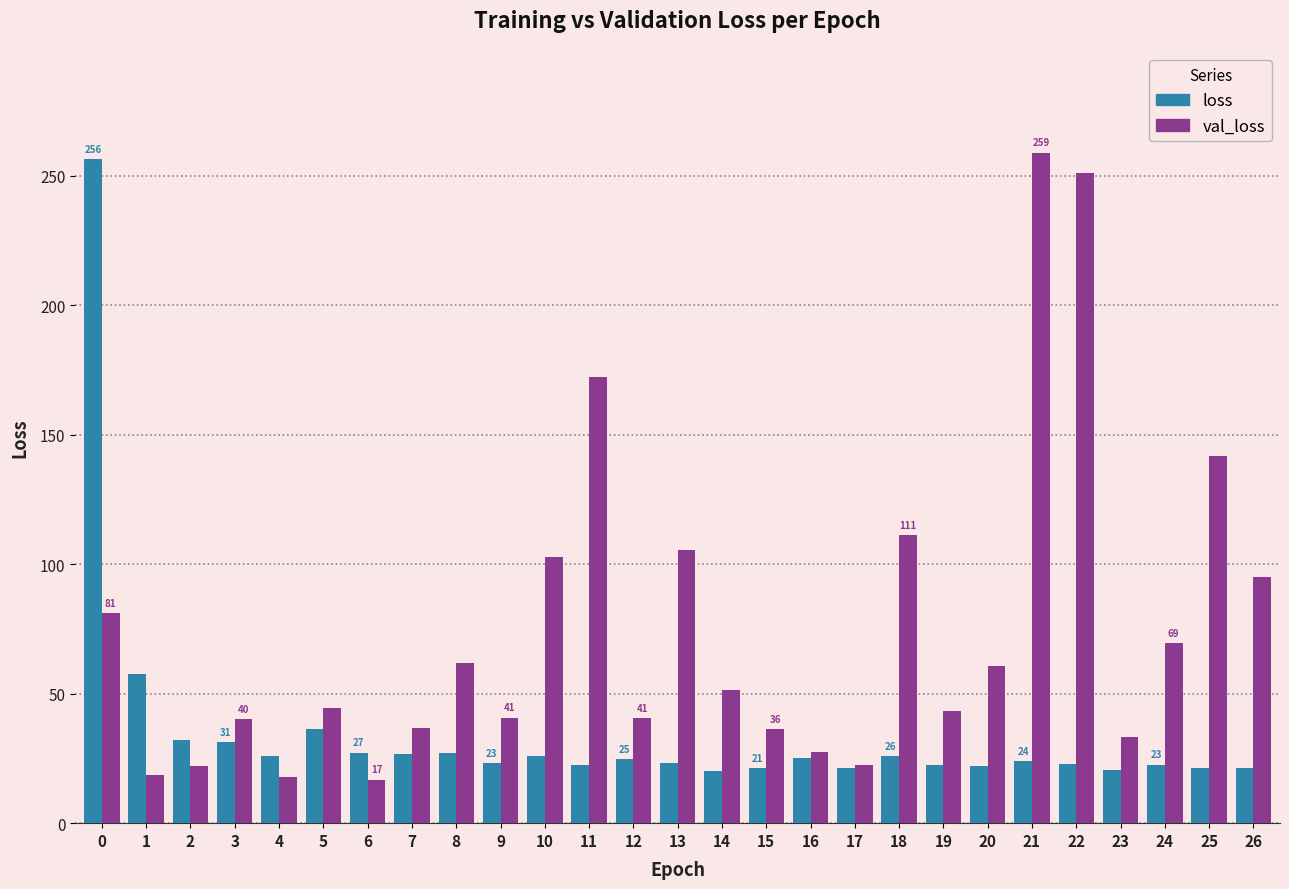

How many groups of bars are there?

27